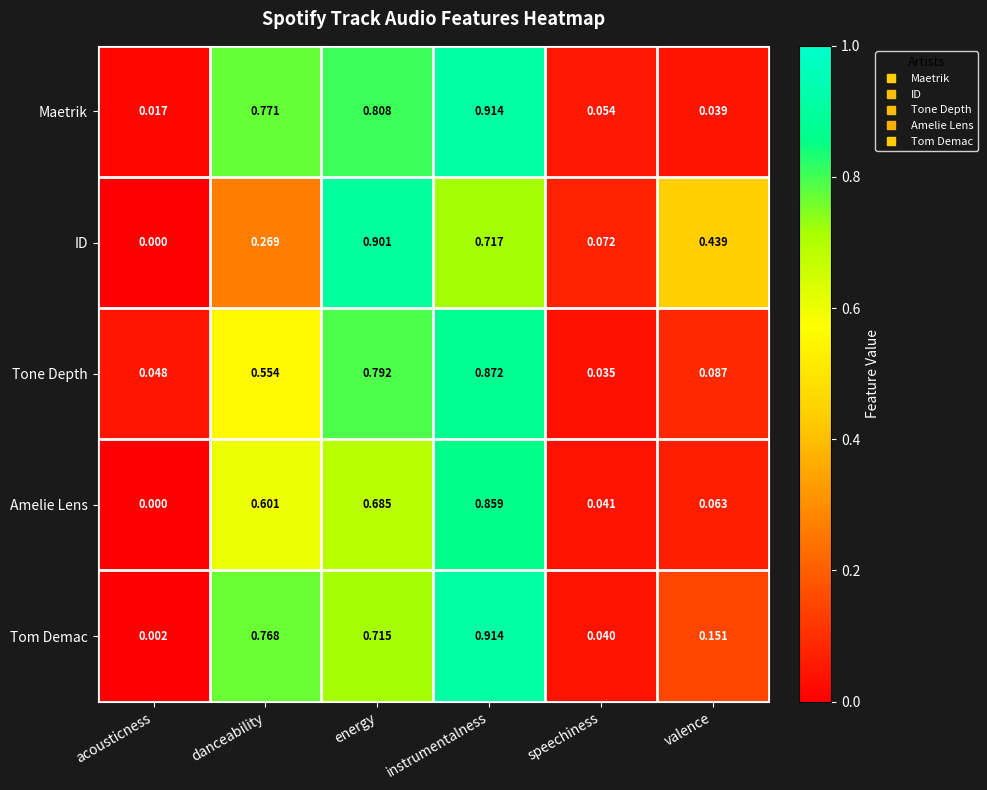

Which category has the highest value in the Tom Demac series?

instrumentalness